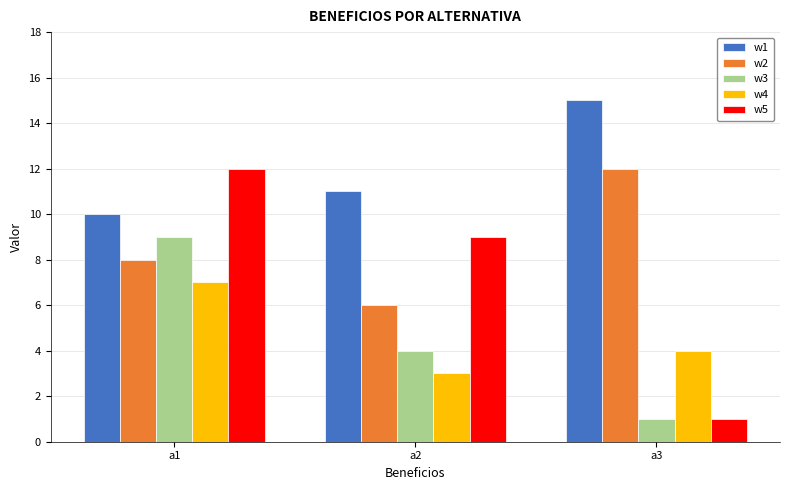

What is the difference between the w4 values at a2 and a1?

4